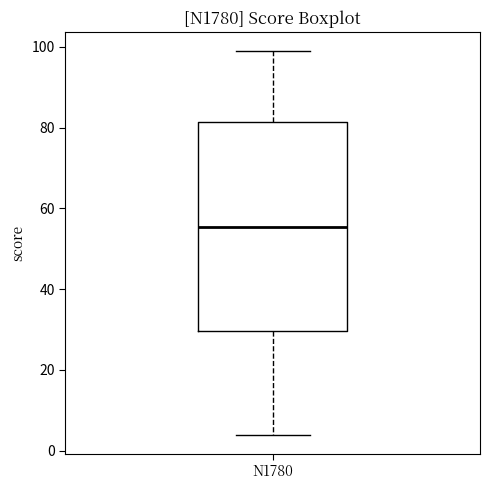

Where is the lower edge of the box for N1780 on the y-axis? The values are not printed on the chart, so give them approximately, as read against the axis.

30